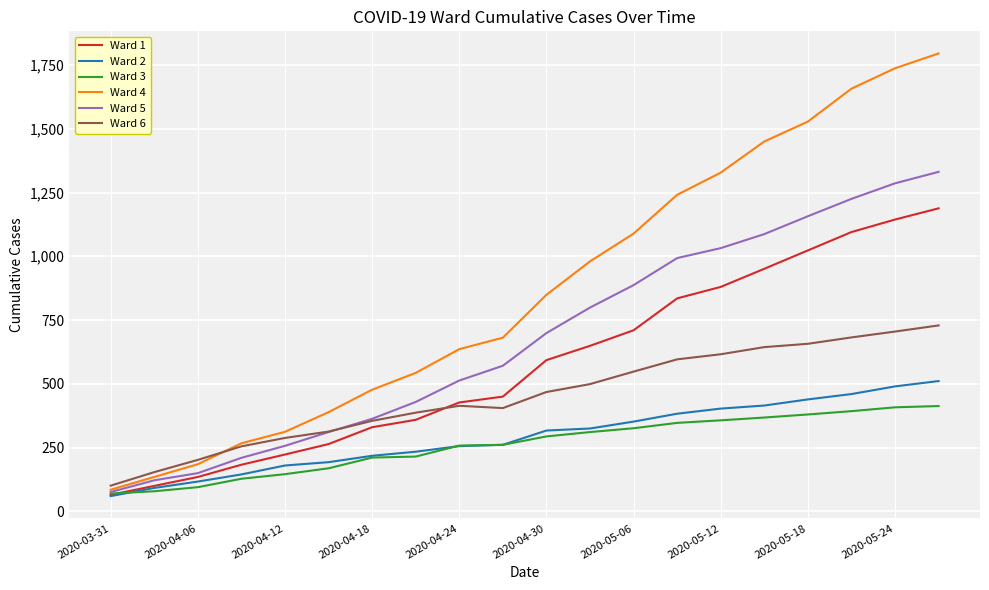

Rank the series by their maximum value, from lowest to highest.

Ward 3, Ward 2, Ward 6, Ward 1, Ward 5, Ward 4